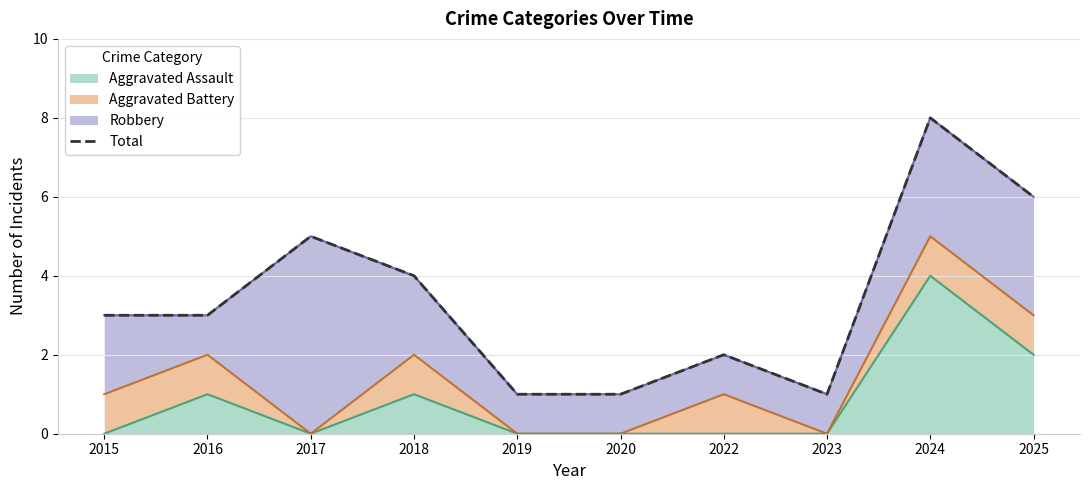

How many interior local peaks (higher than both neighbors) does the data have?

3